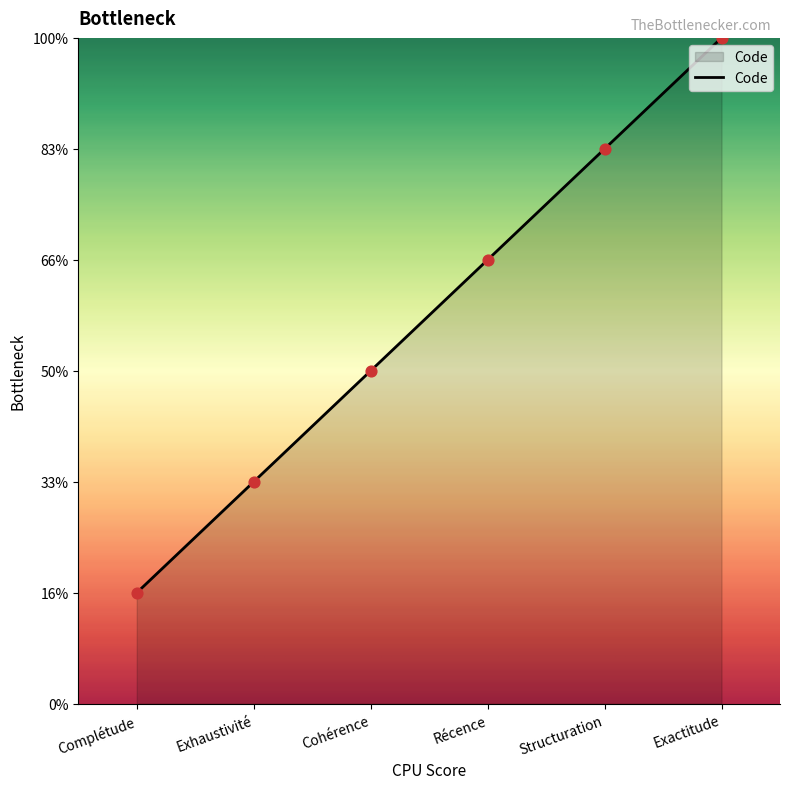

Does the chart have visible grid lines?

No